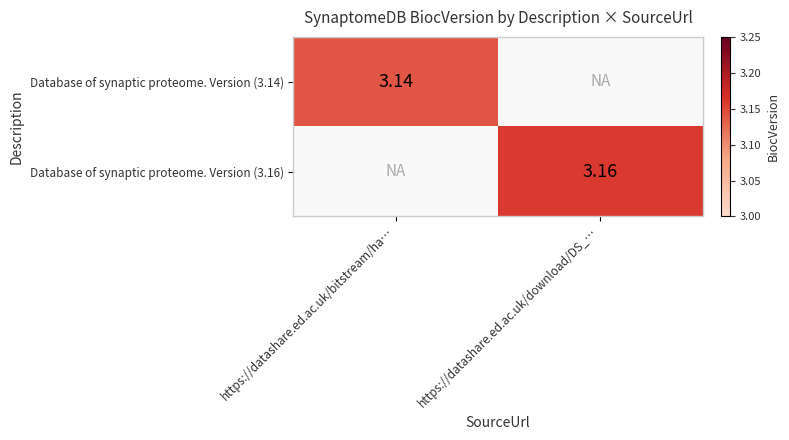

At which label does Database of synaptic proteome. Version (3.16) first exceed 3?

https://datashare.ed.ac.uk/download/DS_…